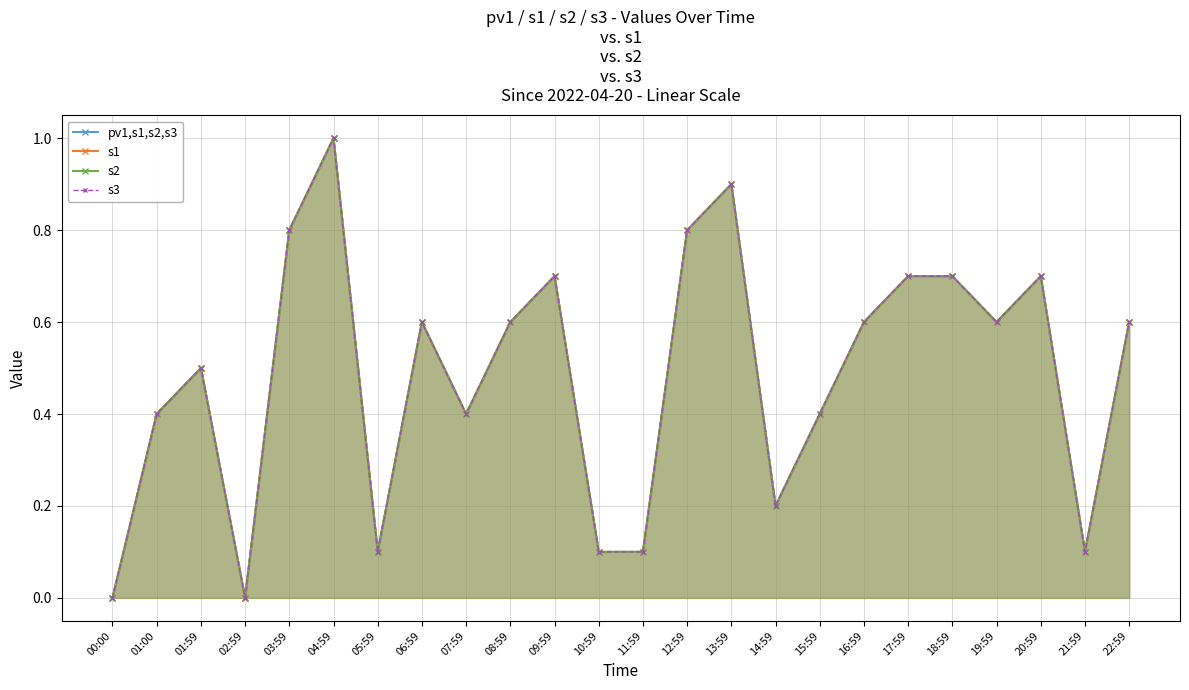

True or false: s1 and s2 cross at least once.

False